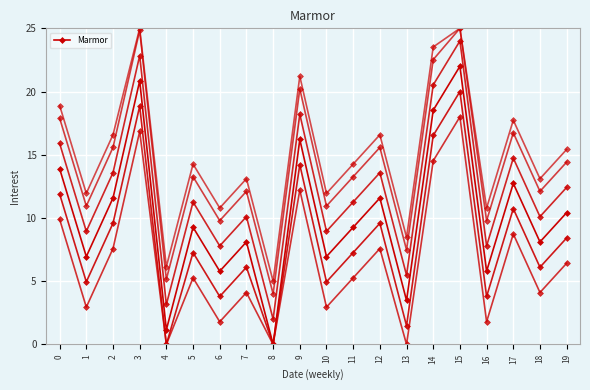

What is the sum of all values?

202.6